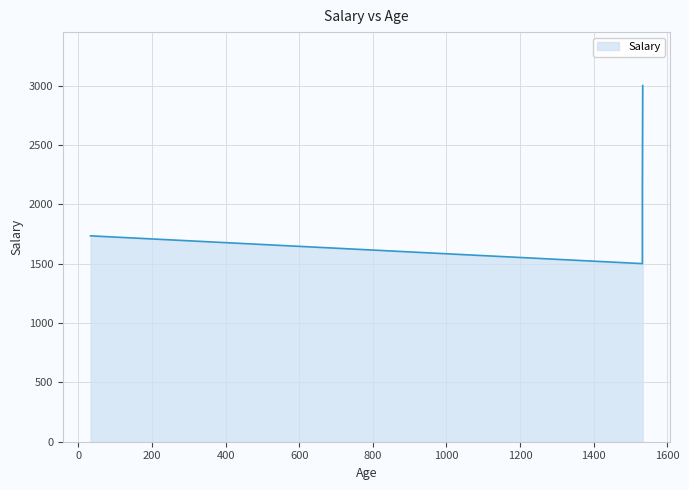

At which category does the chart reach its peak across all series?

1533